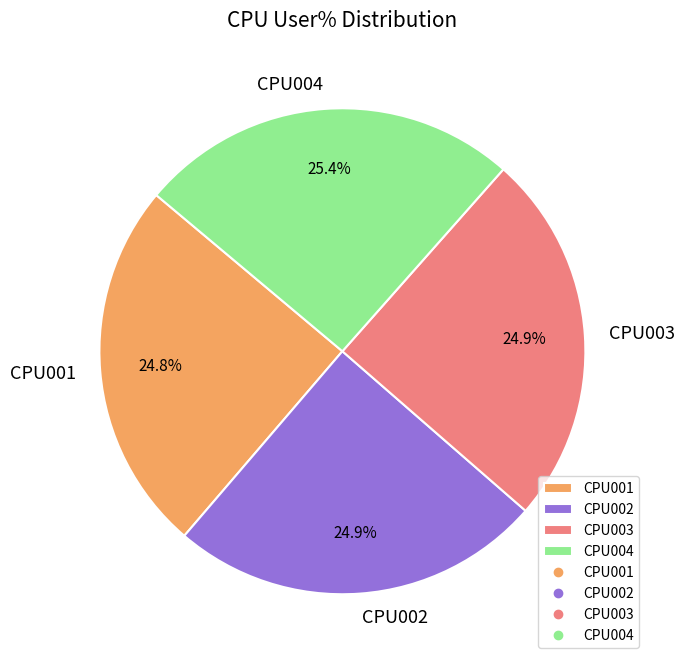

Is there any slice that represents more than half of the pie?

No